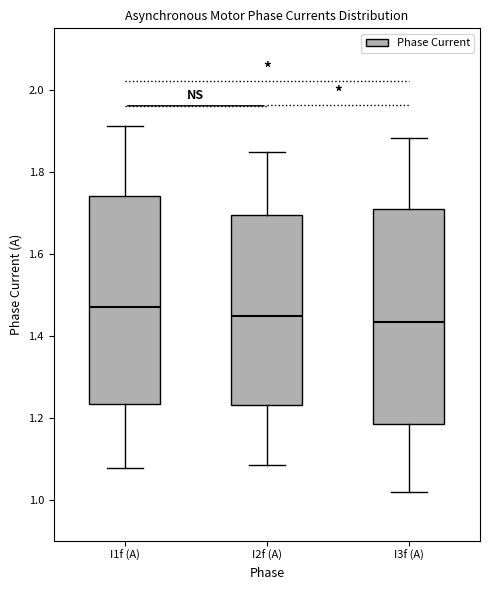

Reading left to right, read every box against the y-axis: the position of its median line, the range the box covers, and the ends of its whiskers. The values are not printed on the chart, so give them approximately, as read against the axis.

I1f (A): median 1.46, box 1.24 to 1.74, whiskers 1.08 to 1.92
I2f (A): median 1.44, box 1.24 to 1.70, whiskers 1.08 to 1.84
I3f (A): median 1.44, box 1.18 to 1.70, whiskers 1.02 to 1.88